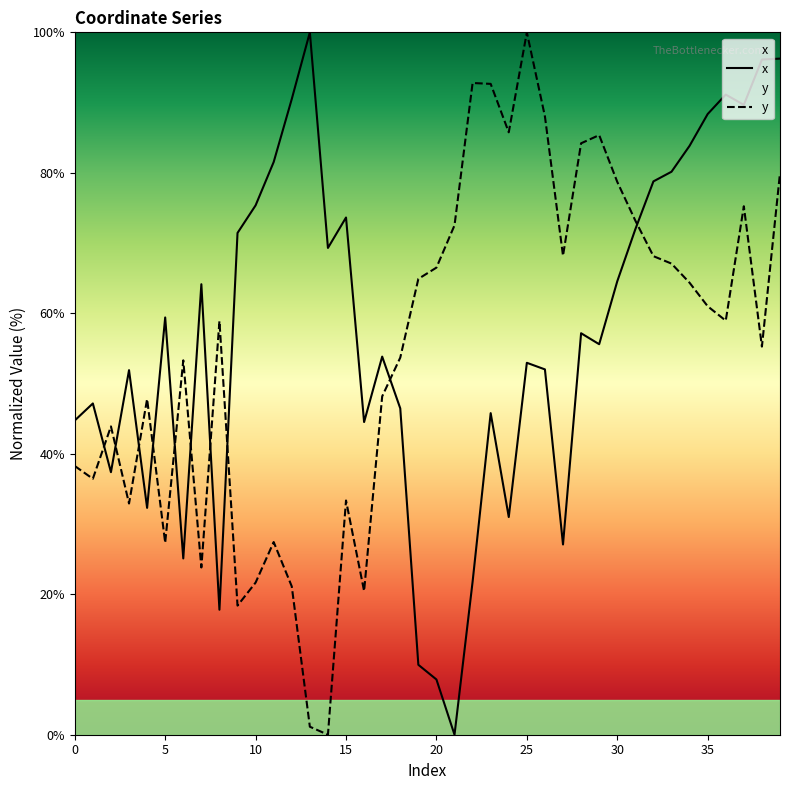

Does the chart have visible grid lines?

No